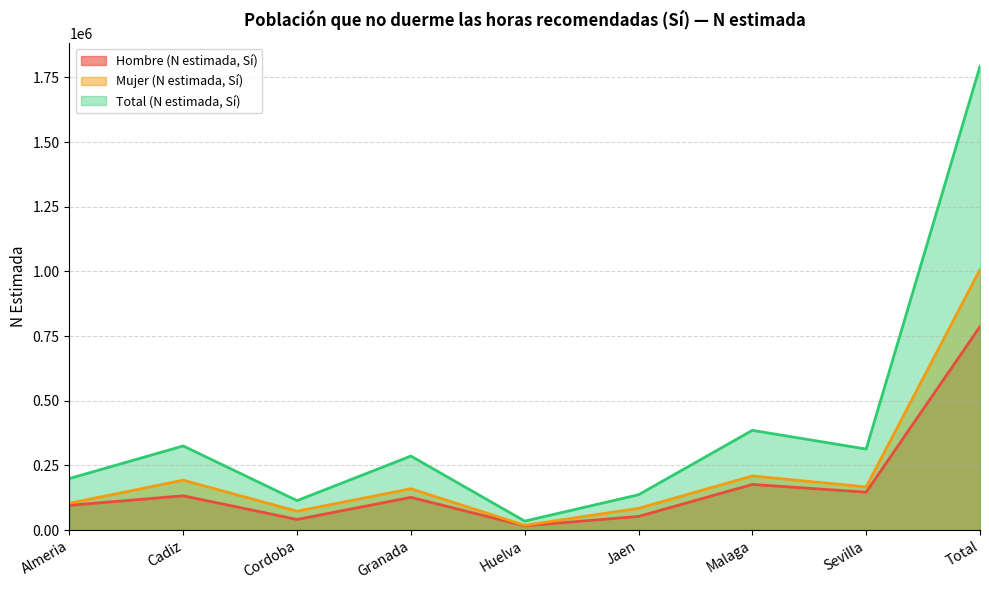

What is the approximate value of Mujer (N estimada, Sí) at Cadiz, to the nearest 10?

192790